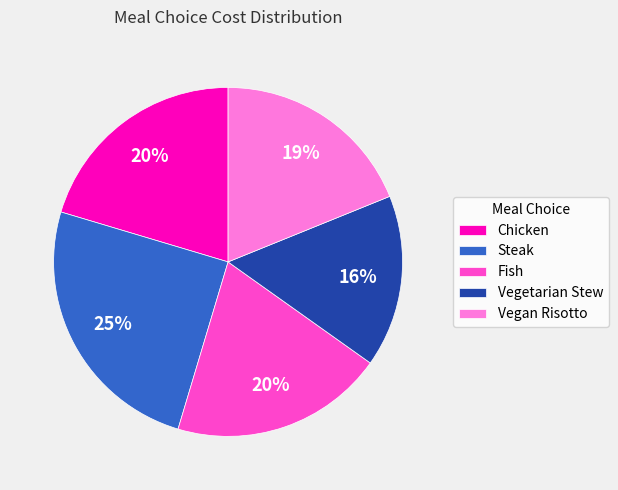

True or false: Vegan Risotto accounts for 19% of the total.

True